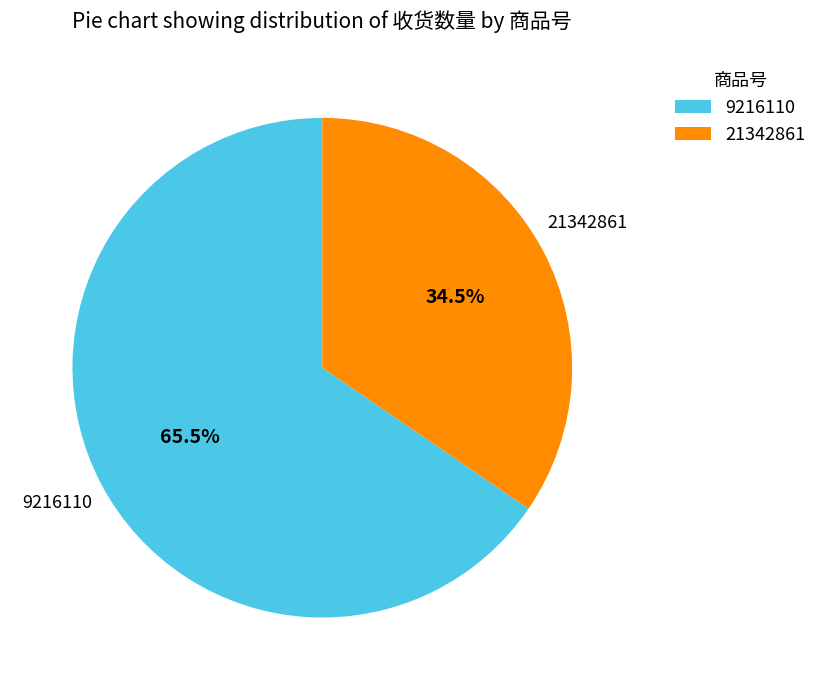

What is the largest slice in the pie chart?

9216110